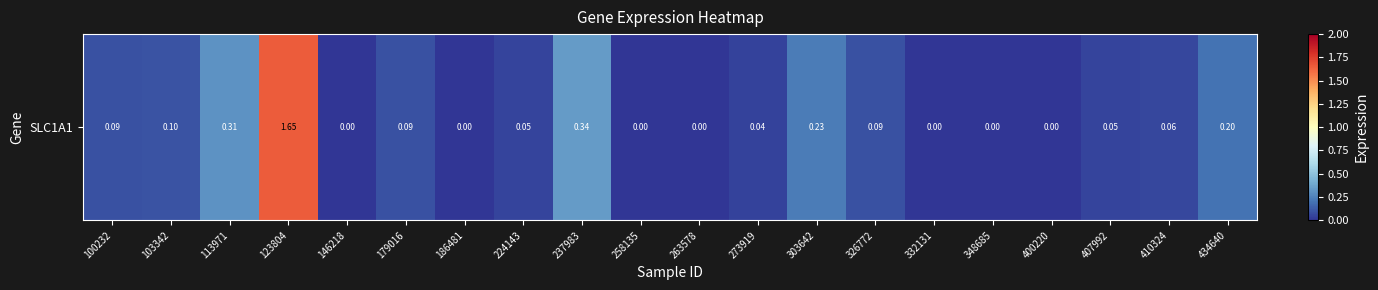

What is the change in value from 100232 to 348685?

-0.1